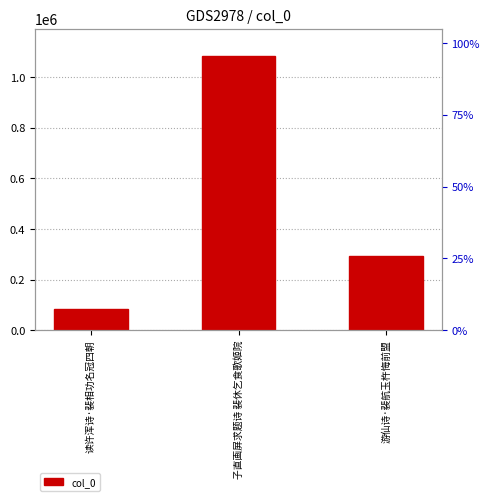

What is the label of the 3rd bar from the left?

游仙诗·裴航玉杵悔前盟